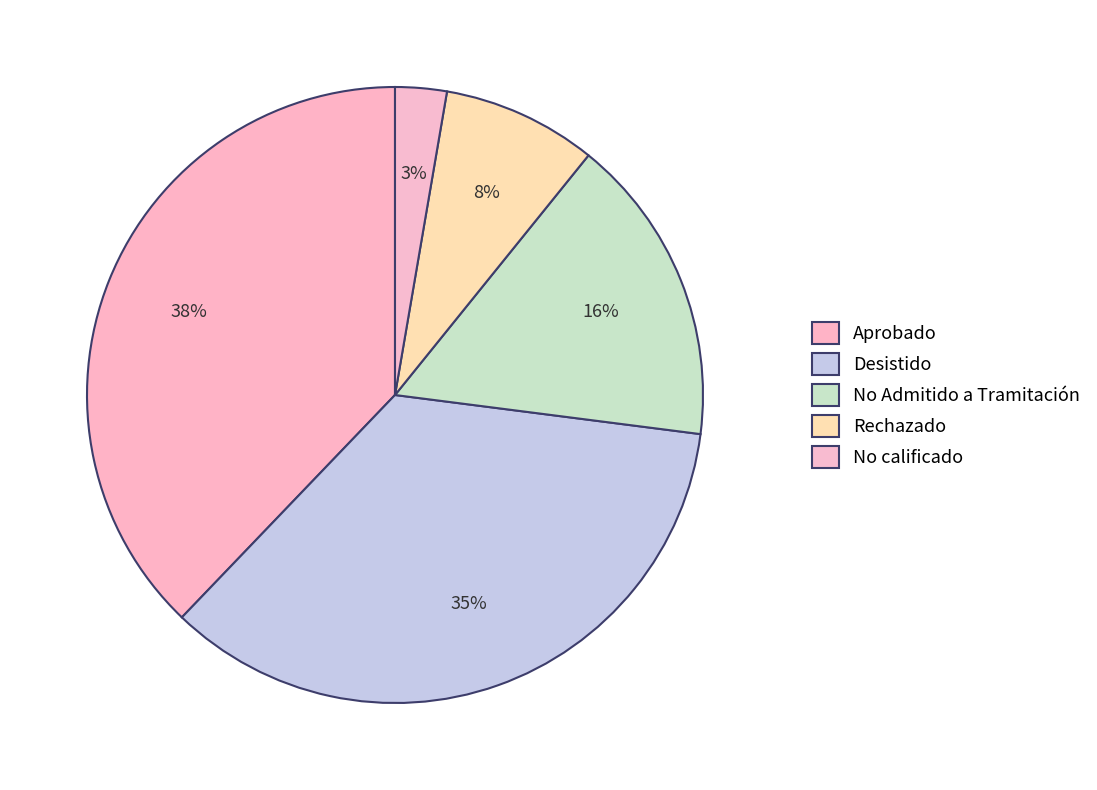

To the nearest percent, what is the difference between the largest and smallest slice percentages?

35%